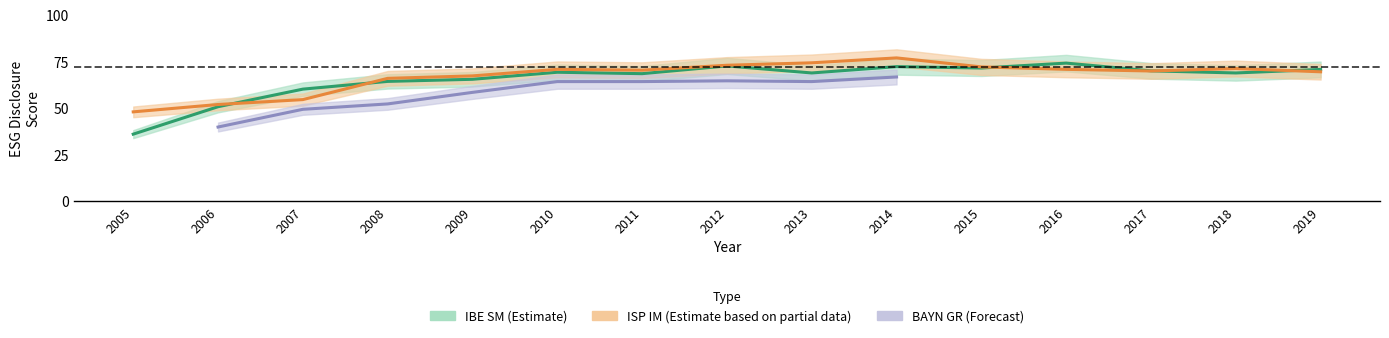

What is the difference between the ISP IM Equity values at 2016 and 2009?

3.5